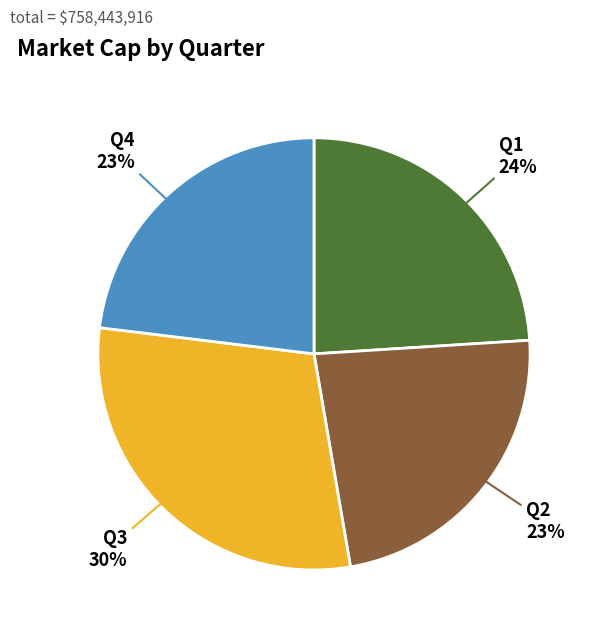

To the nearest percent, what is the combined percentage of Q3 and Q1?

54%